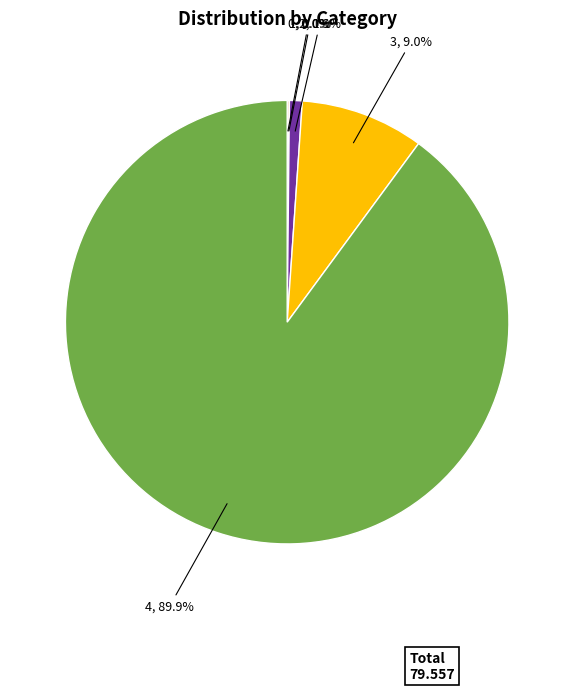

What is the majority slice?

4